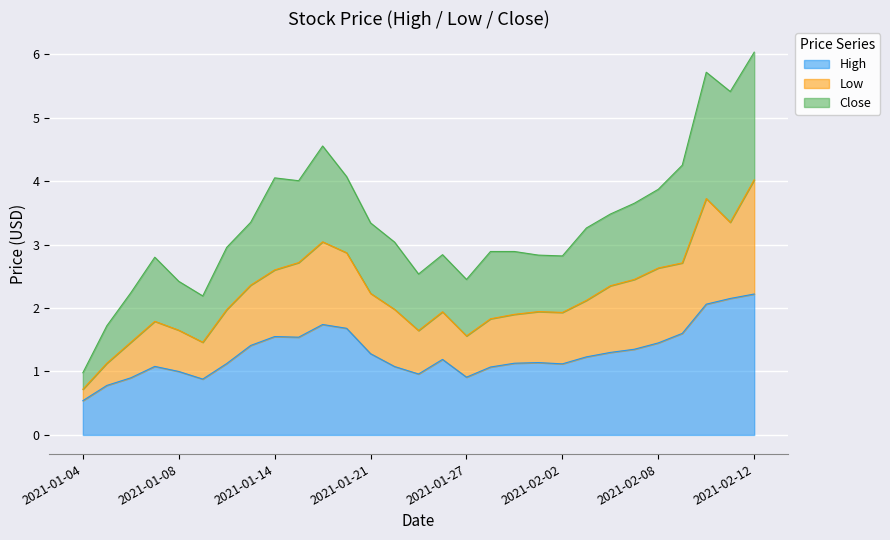

What is the smallest value displayed?

0.5